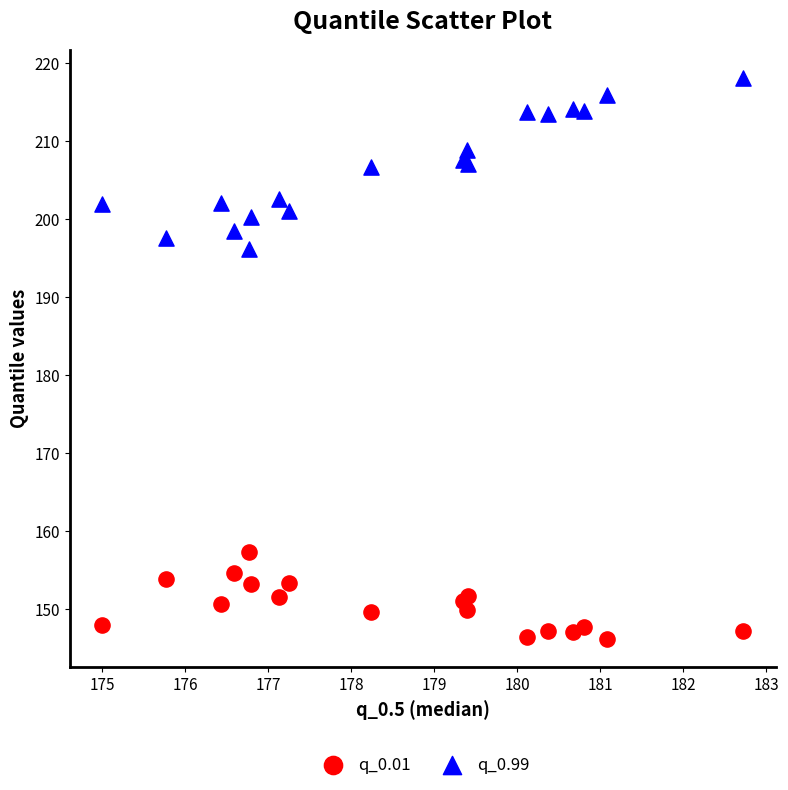

What are all the series names shown in the legend?

q_0.01, q_0.99